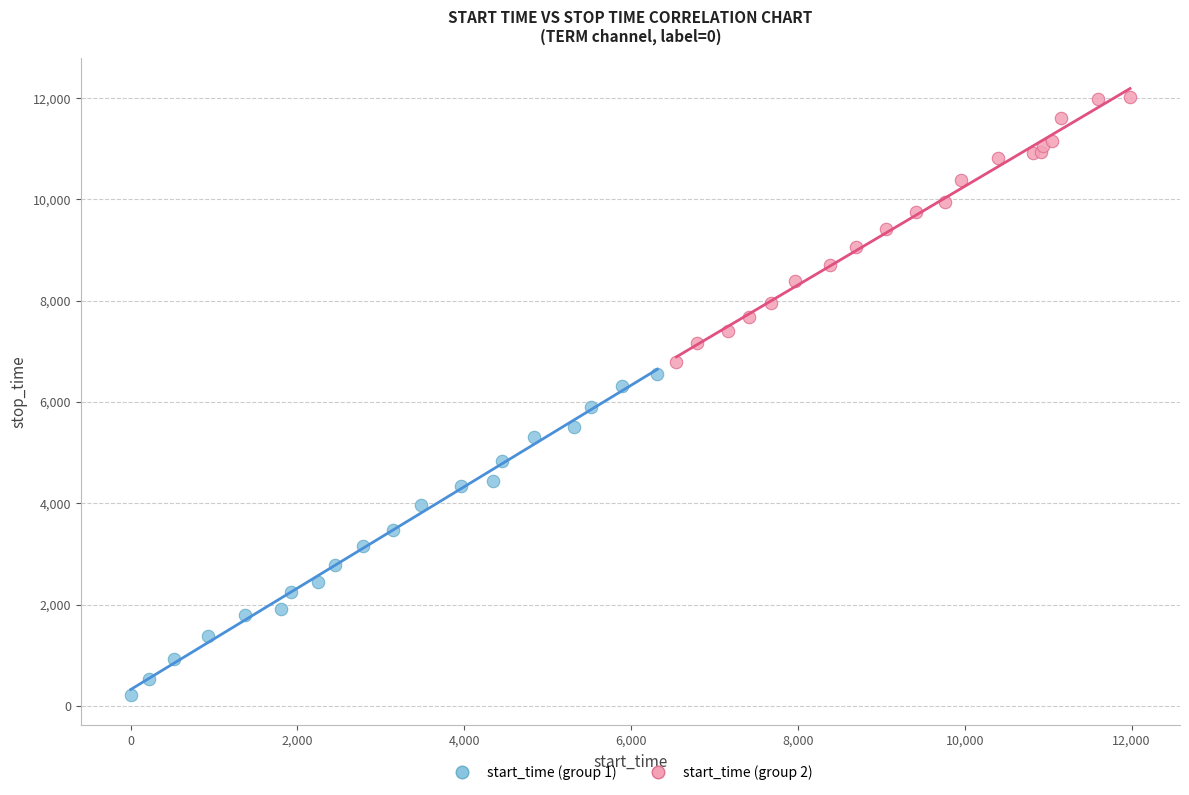

Which series has the largest Y range (max minus min)?

start_time (group 1)